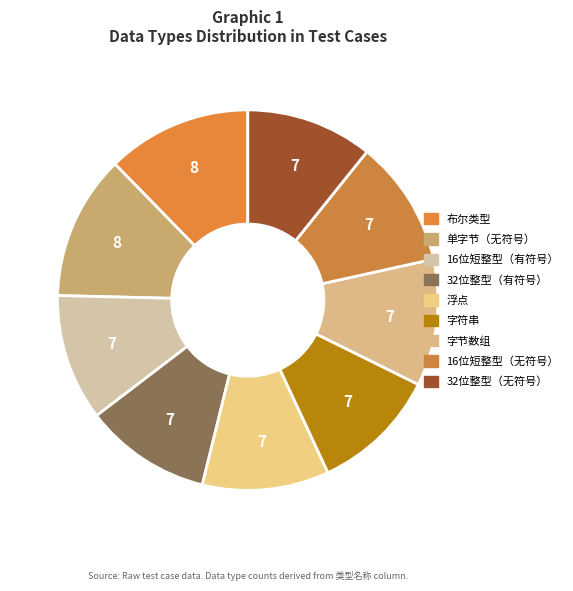

To the nearest percent, what percentage of the pie is 单字节（无符号）?

12%